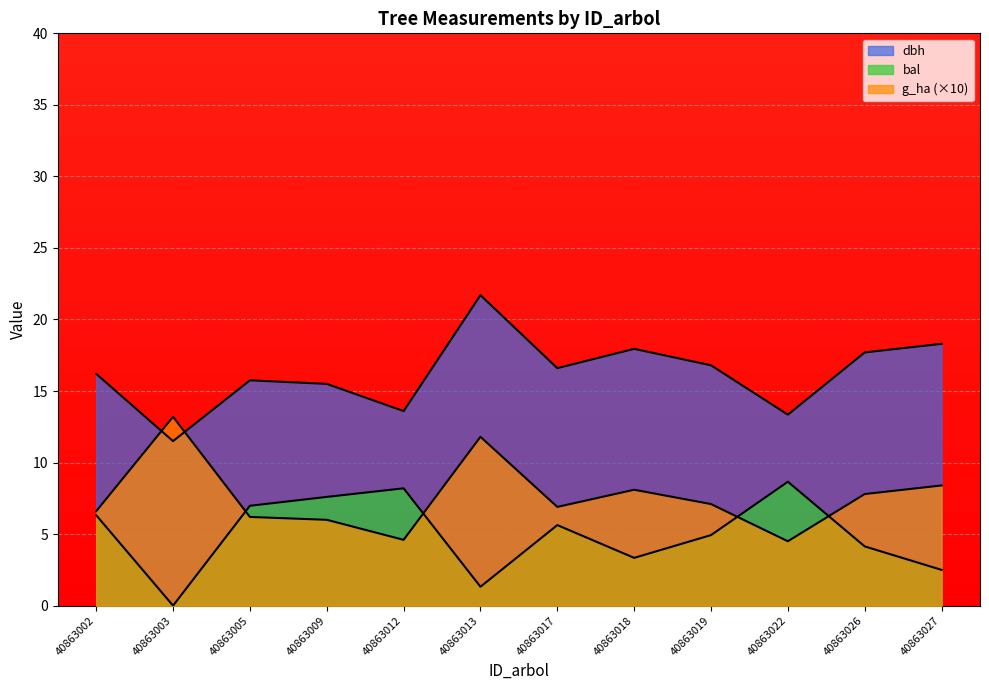

The value of dbh at 40863017 is 16.6. True or false?

True